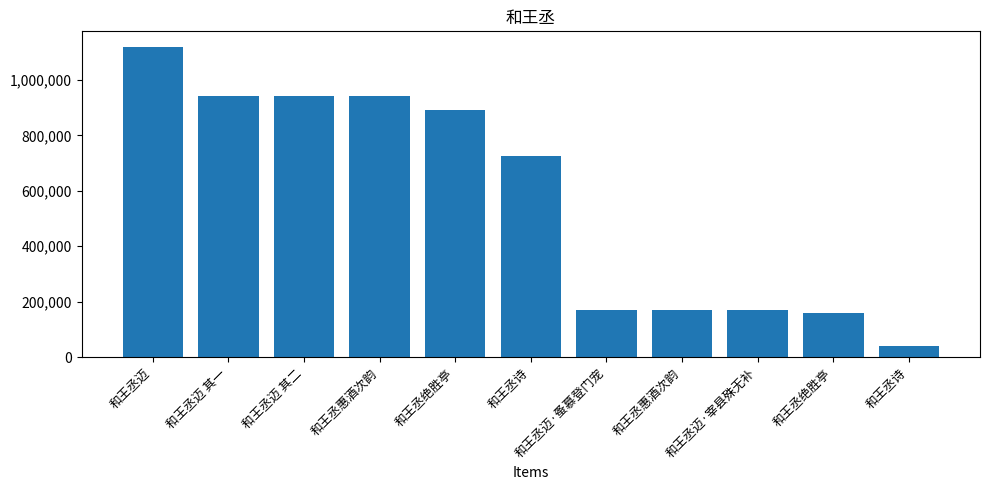

At which label is the value closest to 579894?

和王丞诗